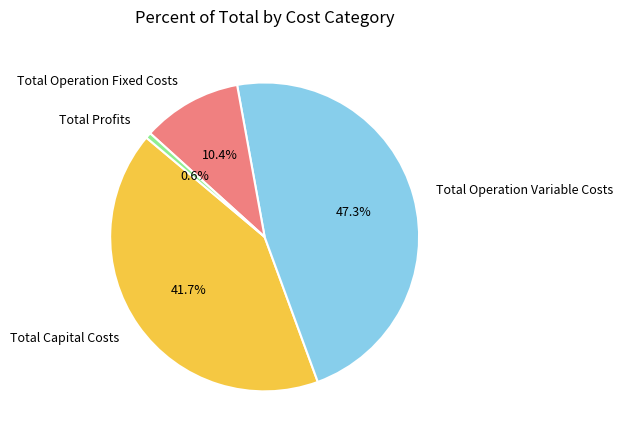

To the nearest percent, what is the difference between the largest and smallest slice percentages?

47%